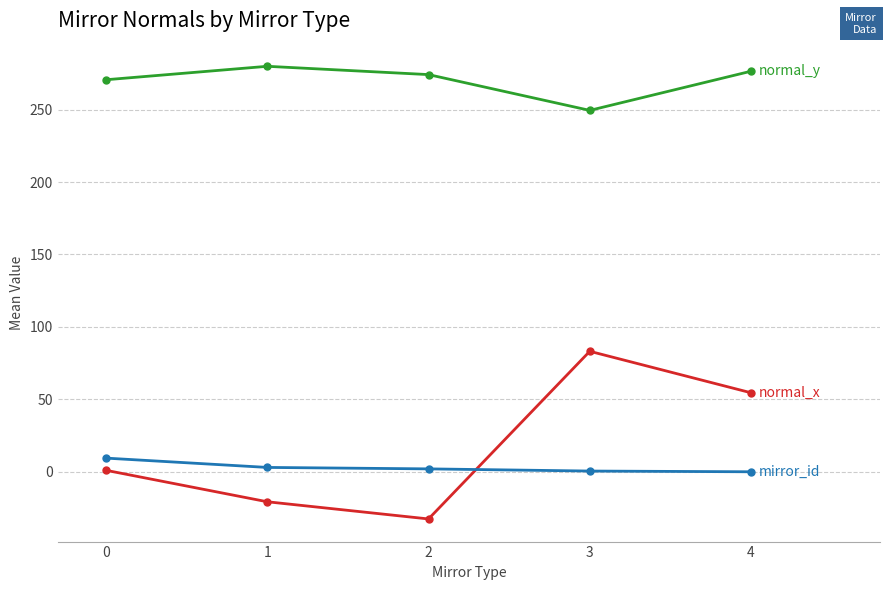

What is the greatest value displayed?

279.9